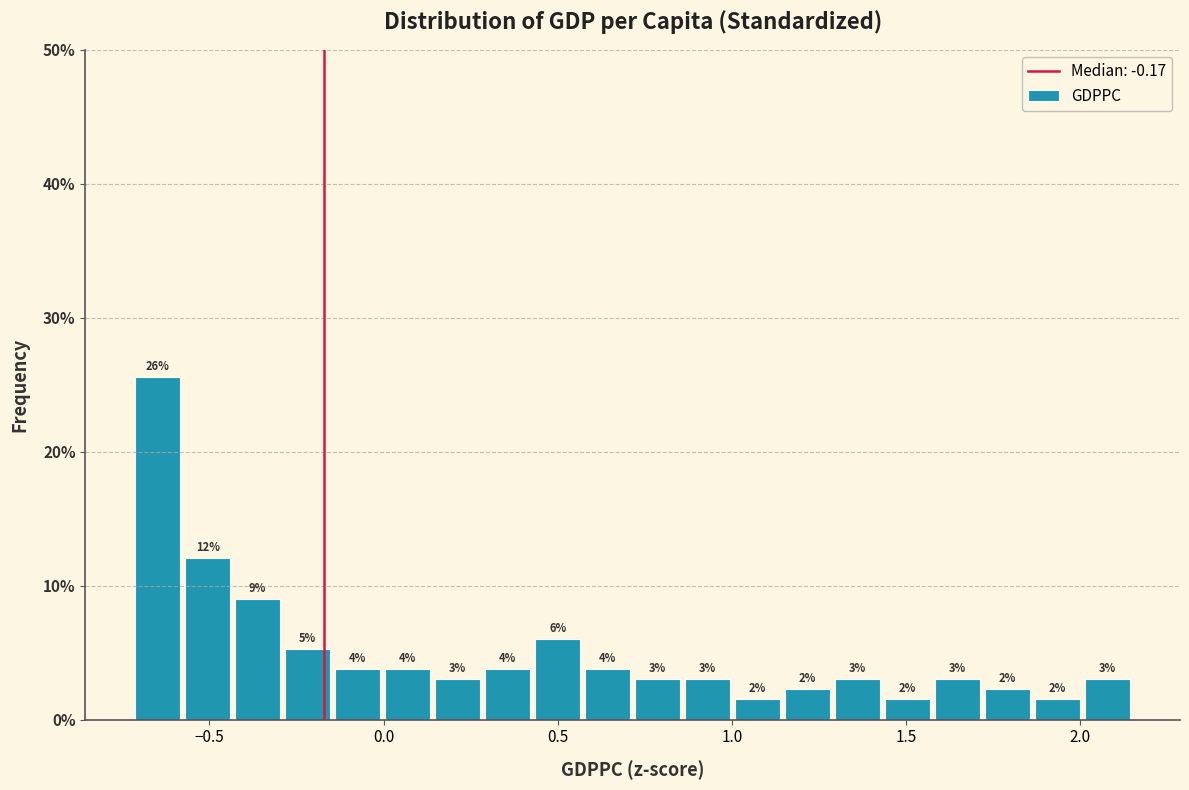

Around what value on the x-axis is the tallest bar? Give the approximate position of its centre, as read against the axis.

-0.65